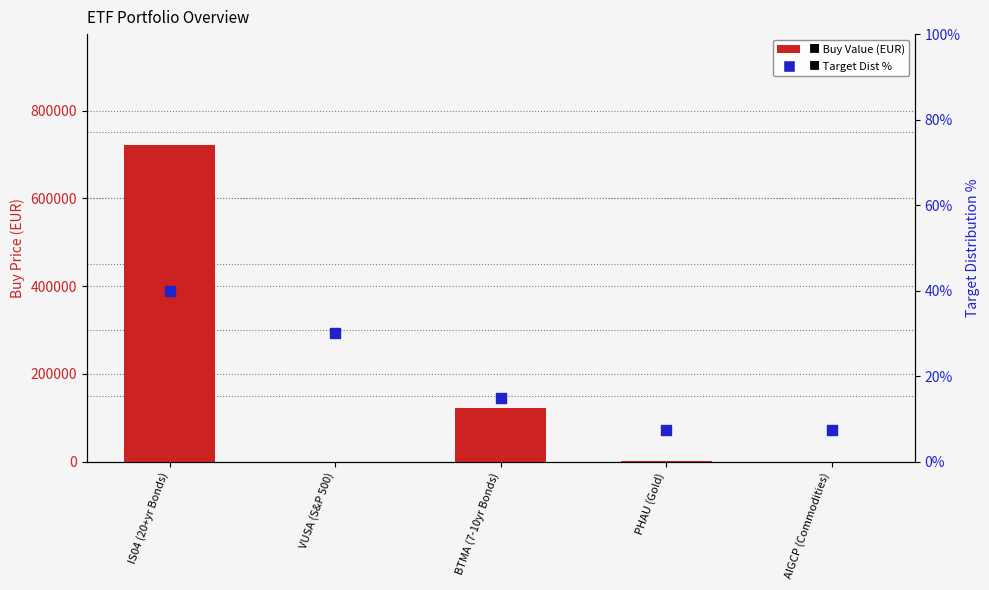

At which category is the sum across all series the highest?

IS04 (20+yr Bonds)